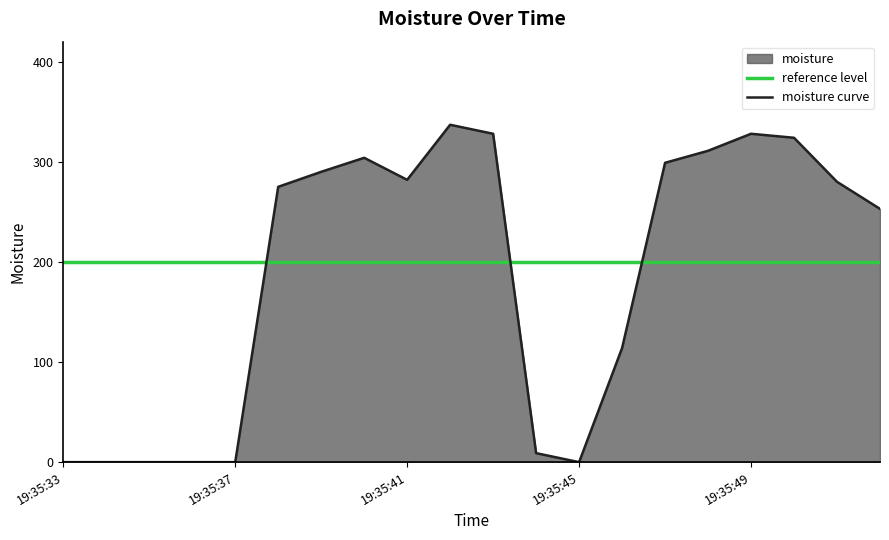

What is the difference between the maximum and second lowest values in the moisture curve series?

337